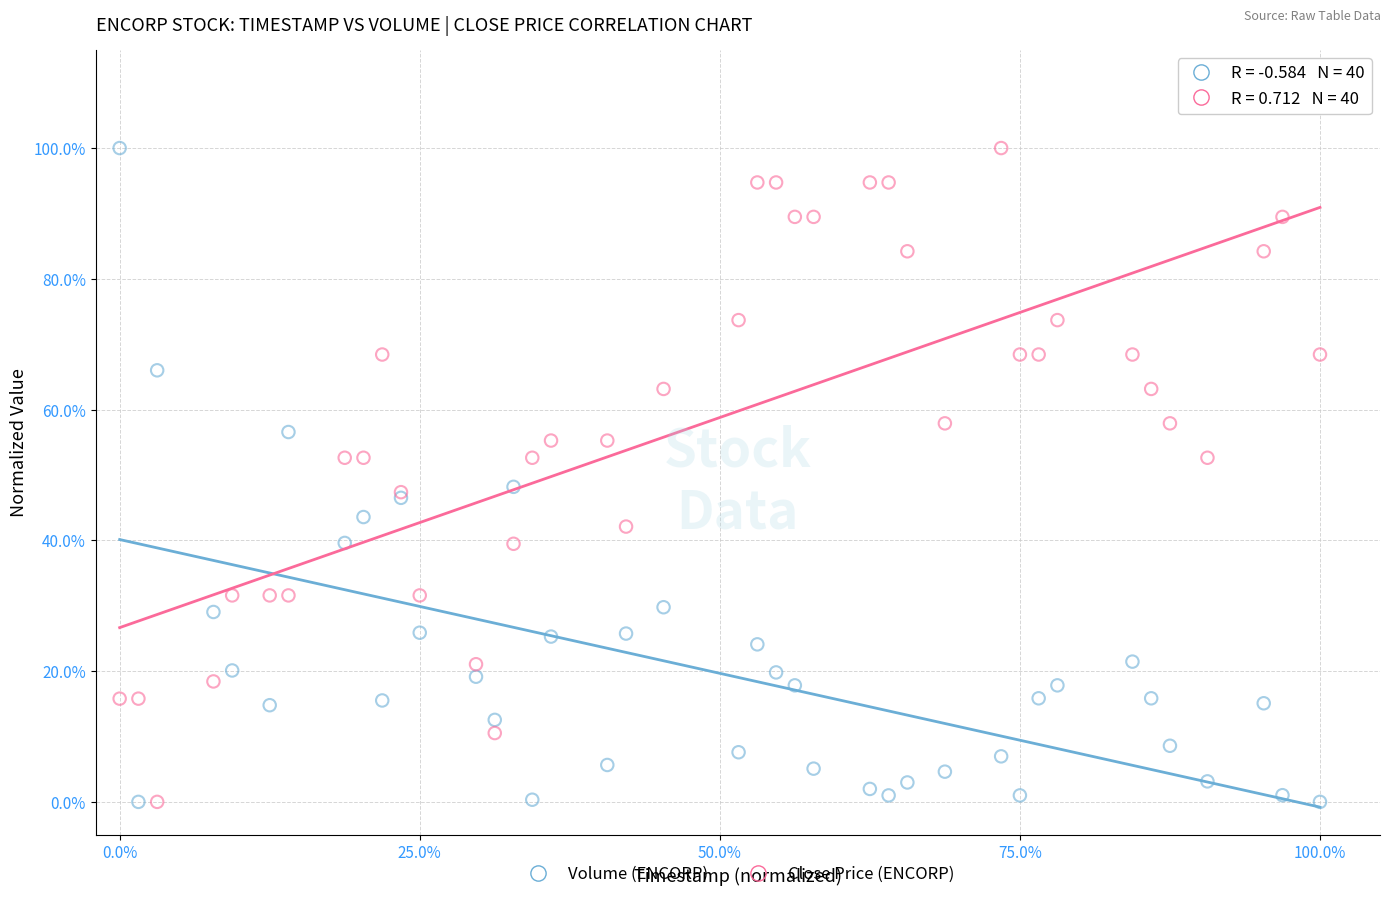

What are all the series names shown in the legend?

Volume (ENCORP), Close Price (ENCORP)